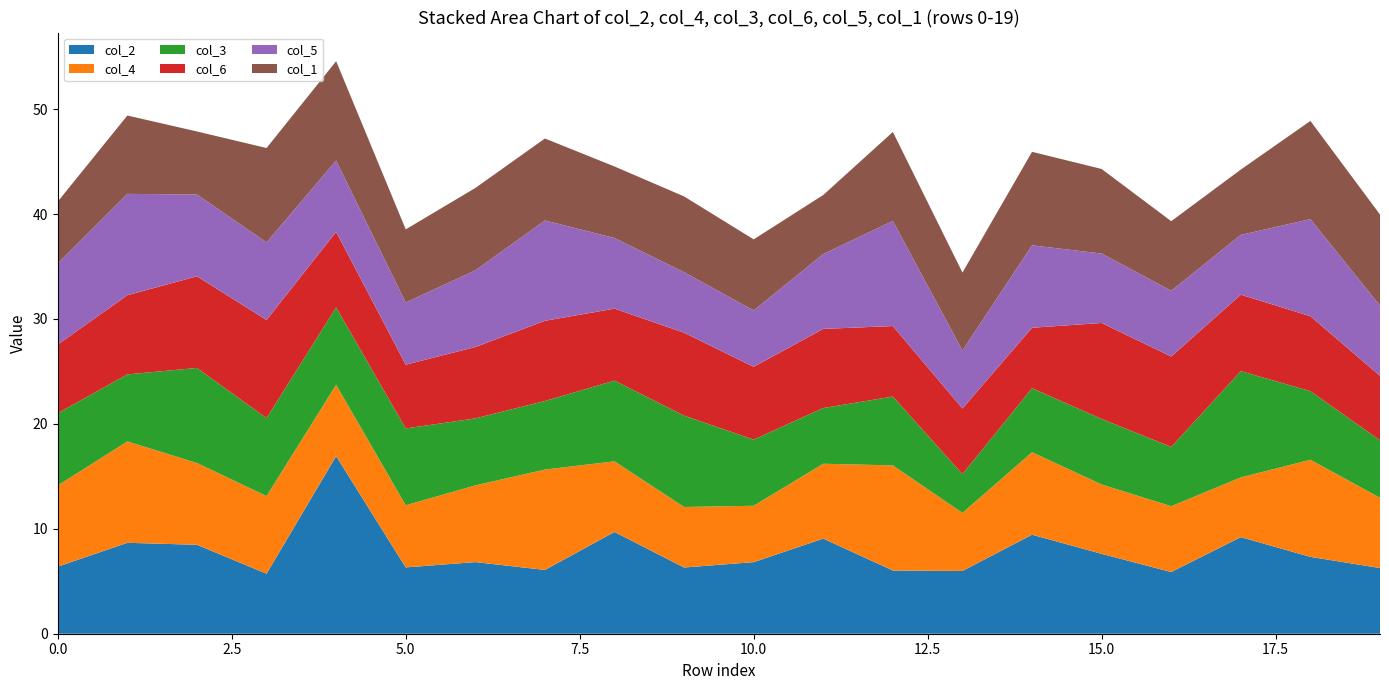

Reading left to right, extract all data points from this chart.

col_2: 6.4	8.7	8.5	5.7	16.9	6.3	6.8	6.1	9.7	6.3	6.8	9.1	6.0	6.0	9.4	7.6	5.9	9.2	7.3	6.3
col_4: 7.7	9.7	7.8	7.4	6.8	5.9	7.3	9.6	6.7	5.8	5.4	7.1	10.0	5.5	7.9	6.6	6.3	5.7	9.3	6.7
col_3: 6.9	6.4	9.1	7.4	7.4	7.3	6.4	6.5	7.7	8.7	6.3	5.3	6.6	3.7	6.1	6.2	5.7	10.1	6.5	5.5
col_6: 6.5	7.5	8.7	9.4	7.2	6.1	6.8	7.6	6.9	7.9	6.9	7.5	6.7	6.3	5.8	9.2	8.6	7.3	7.1	6.1
col_5: 7.7	9.7	7.8	7.4	6.8	5.9	7.3	9.6	6.7	5.8	5.4	7.1	10.0	5.5	7.9	6.6	6.3	5.7	9.3	6.7
col_1: 5.9	7.5	6.0	9.0	9.5	7.0	7.8	7.8	6.8	7.2	6.8	5.6	8.5	7.4	8.9	8.1	6.6	6.2	9.4	8.7